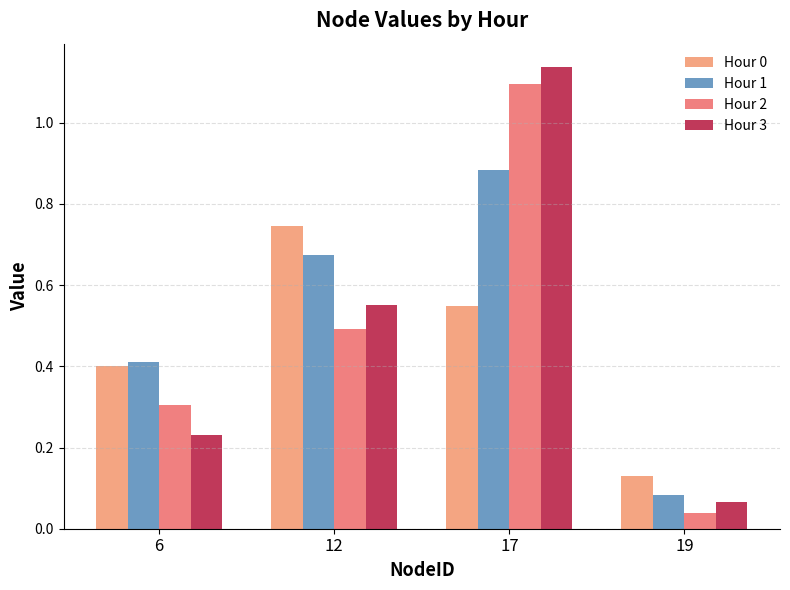

Is it true that Hour 3 equals 1.1 at 17?

True